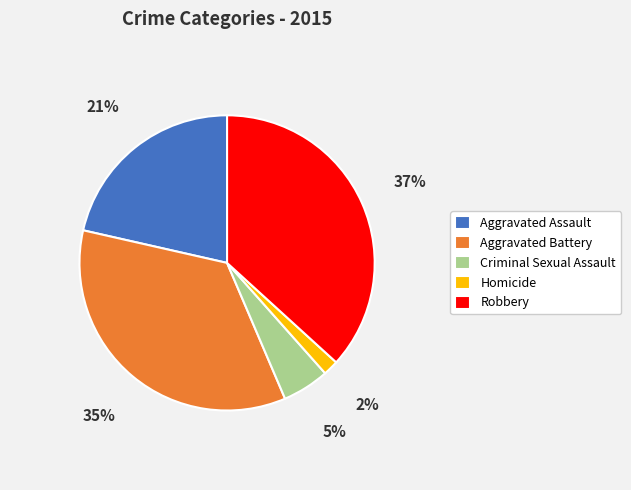

Count the number of slices in the pie.

5